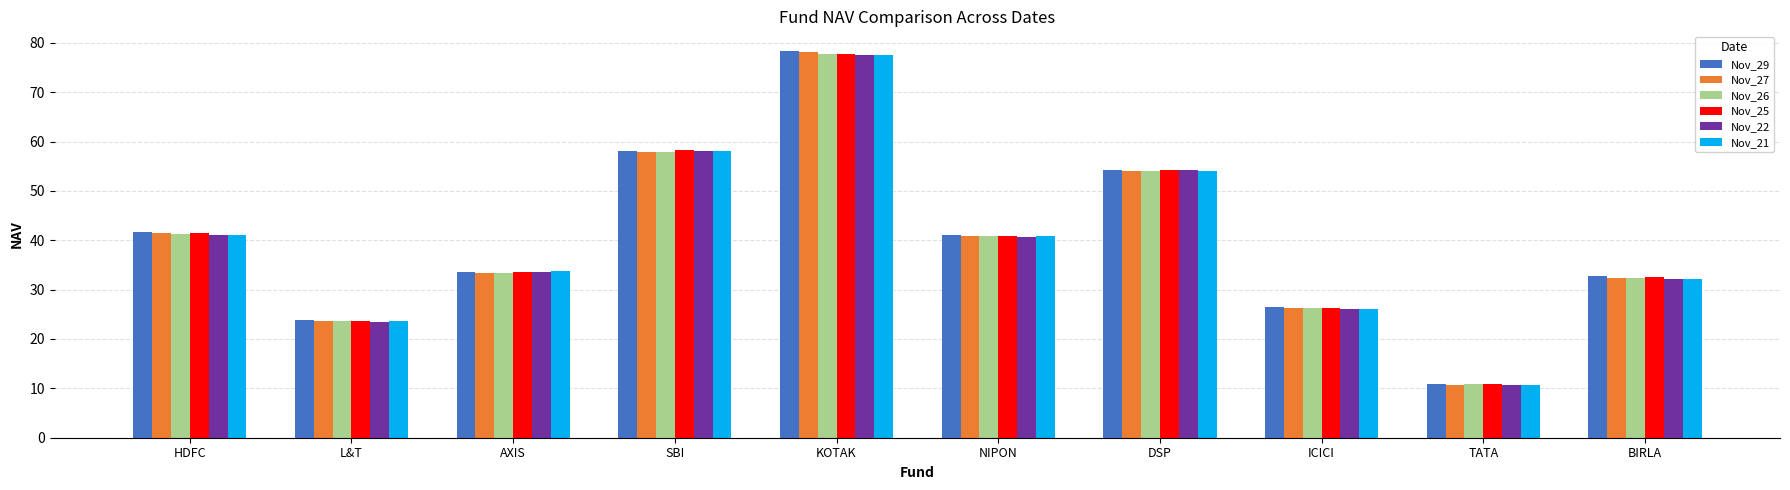

What is the approximate value of Nov_26 at TATA?

10.8